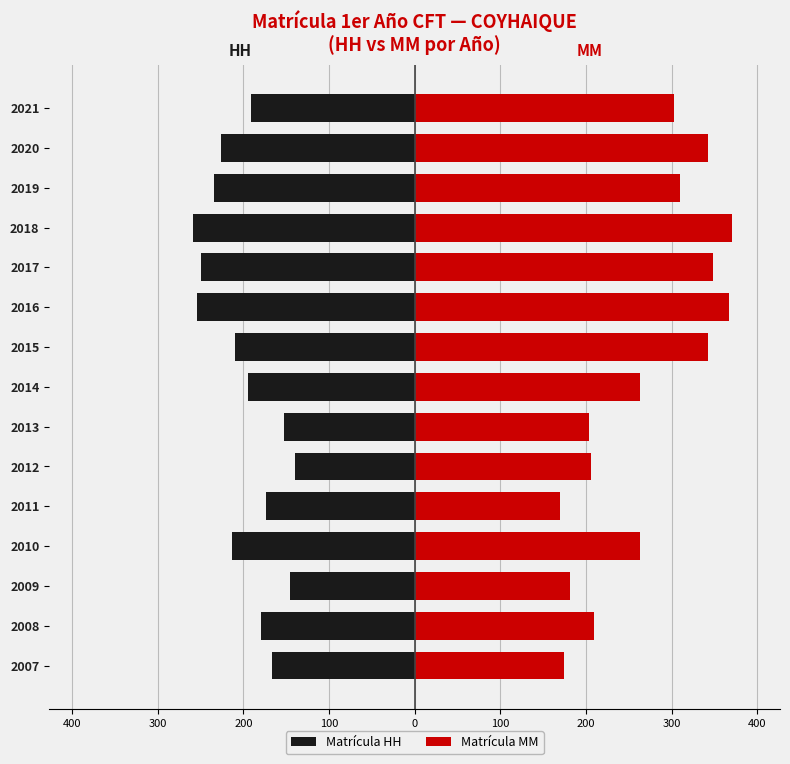

Which series has the largest range (max minus min)?

Matrícula MM